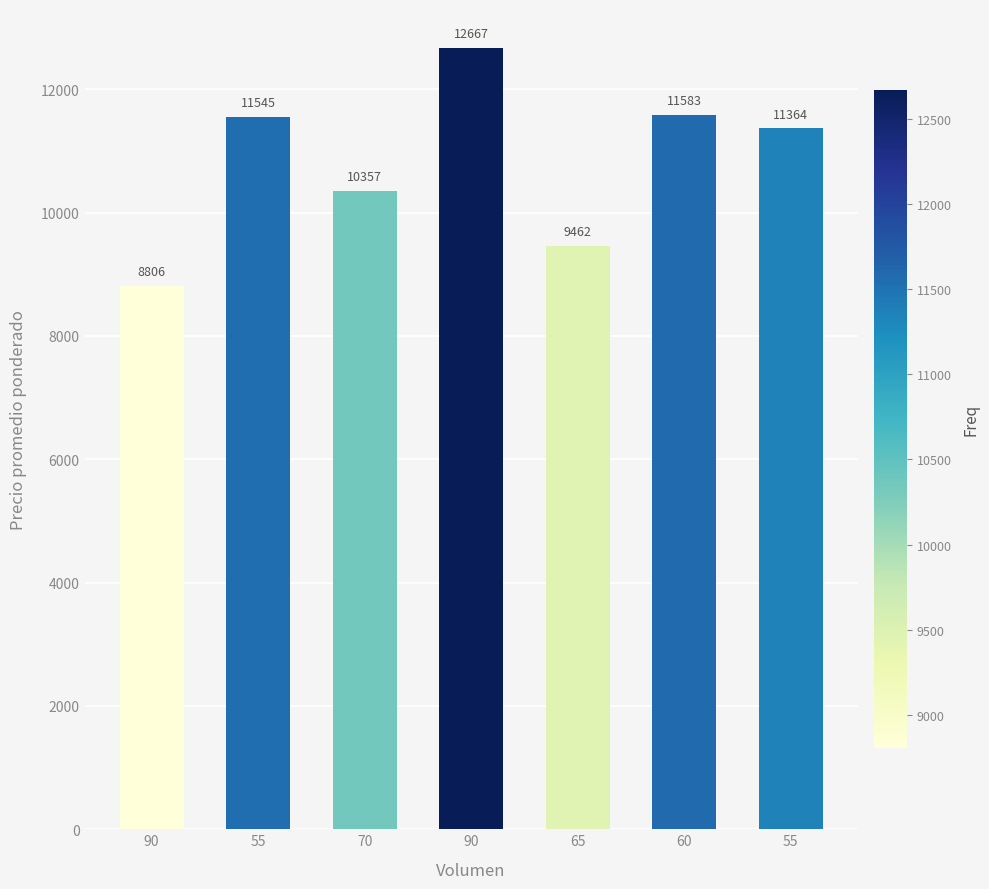

Between 55 and 90, which is larger?

90